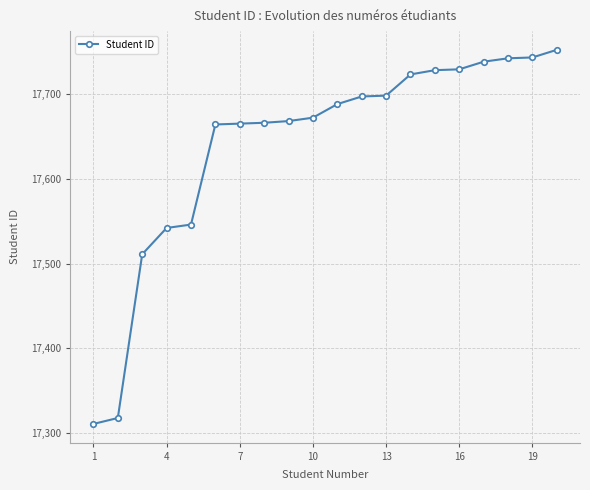

What is the difference between the maximum and minimum values?

441